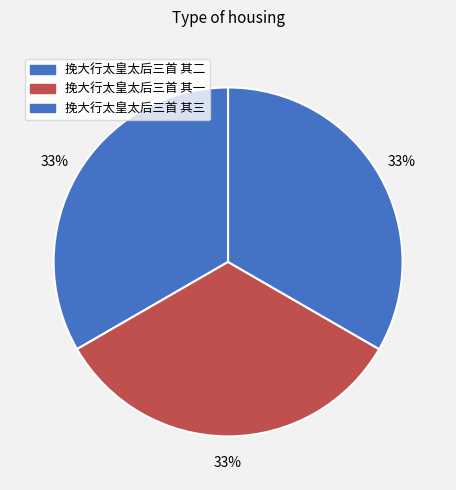

Does 挽大行太皇太后三首 其三 account for over 50% of the chart?

No